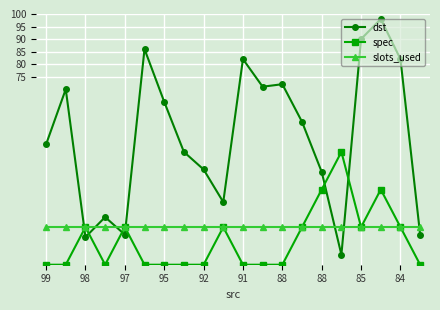

How many data points in dst are less than 57?

10